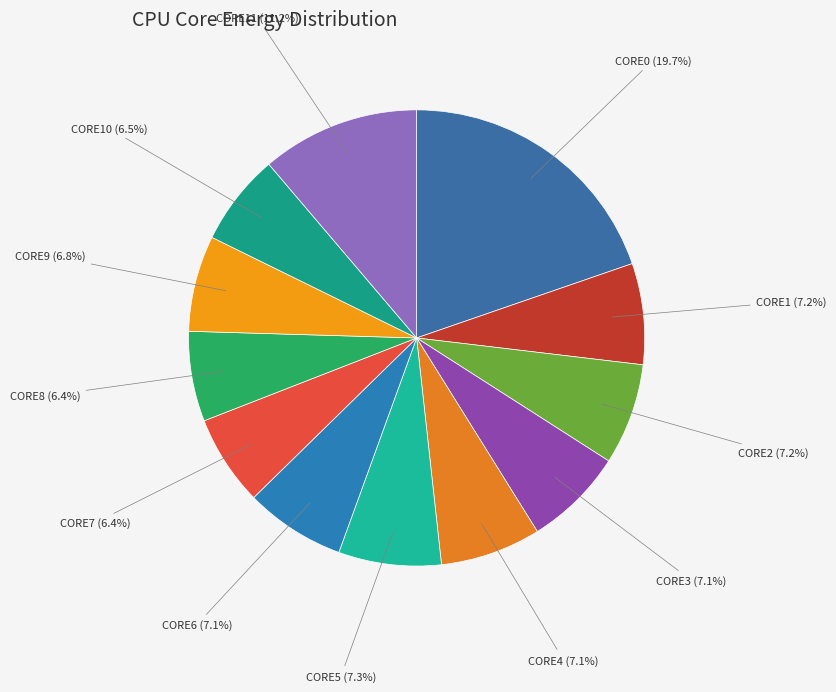

What is the largest slice in the pie chart?

CORE0